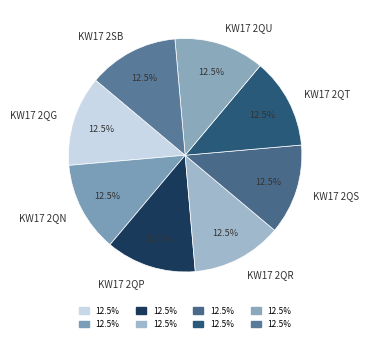

How much of the chart is everything except KW17 2SB?

87.5%